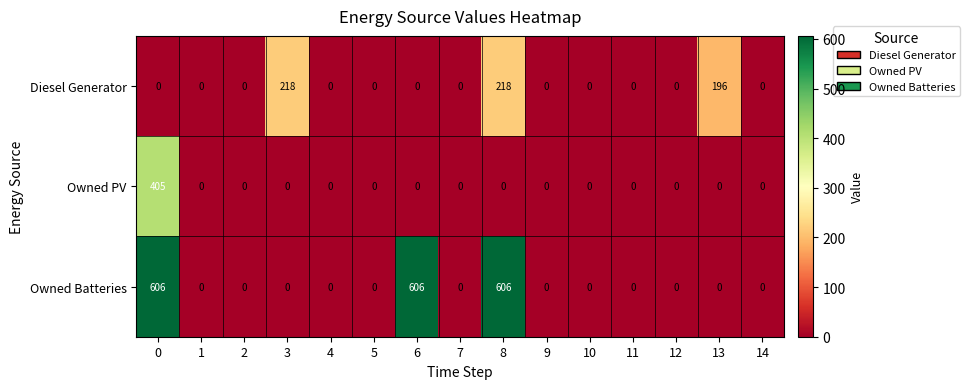

Which series has the largest range (max minus min)?

Owned Batteries